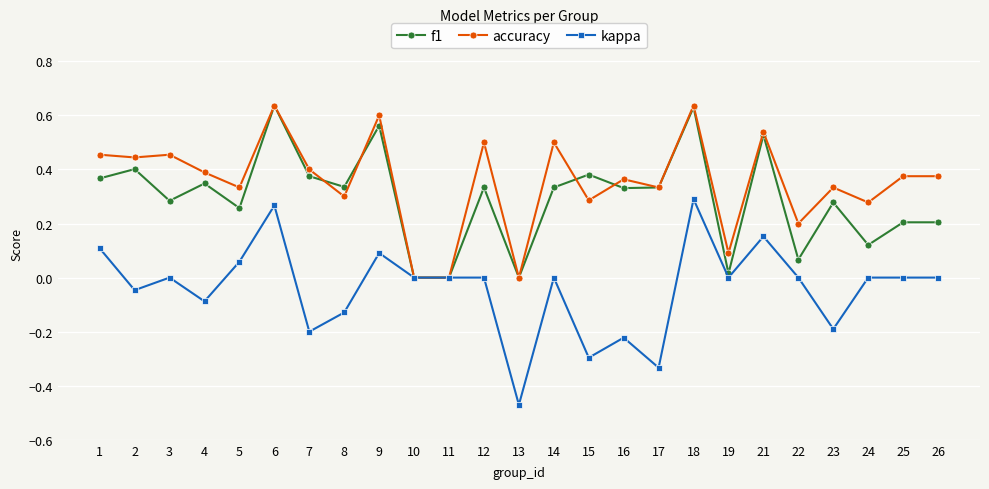

Which category has the lowest value across all series?

13